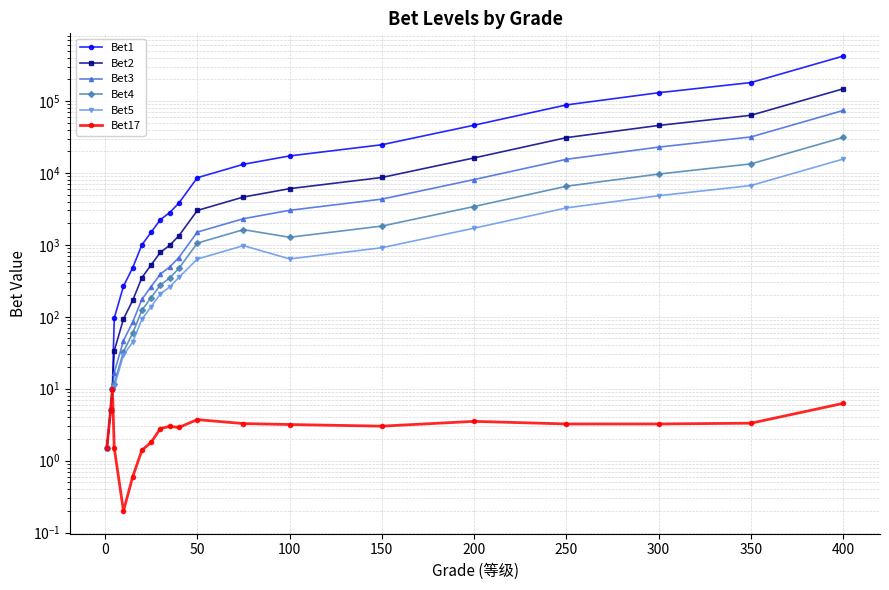

Between 250 and 19, which series saw the biggest shift?

Bet1